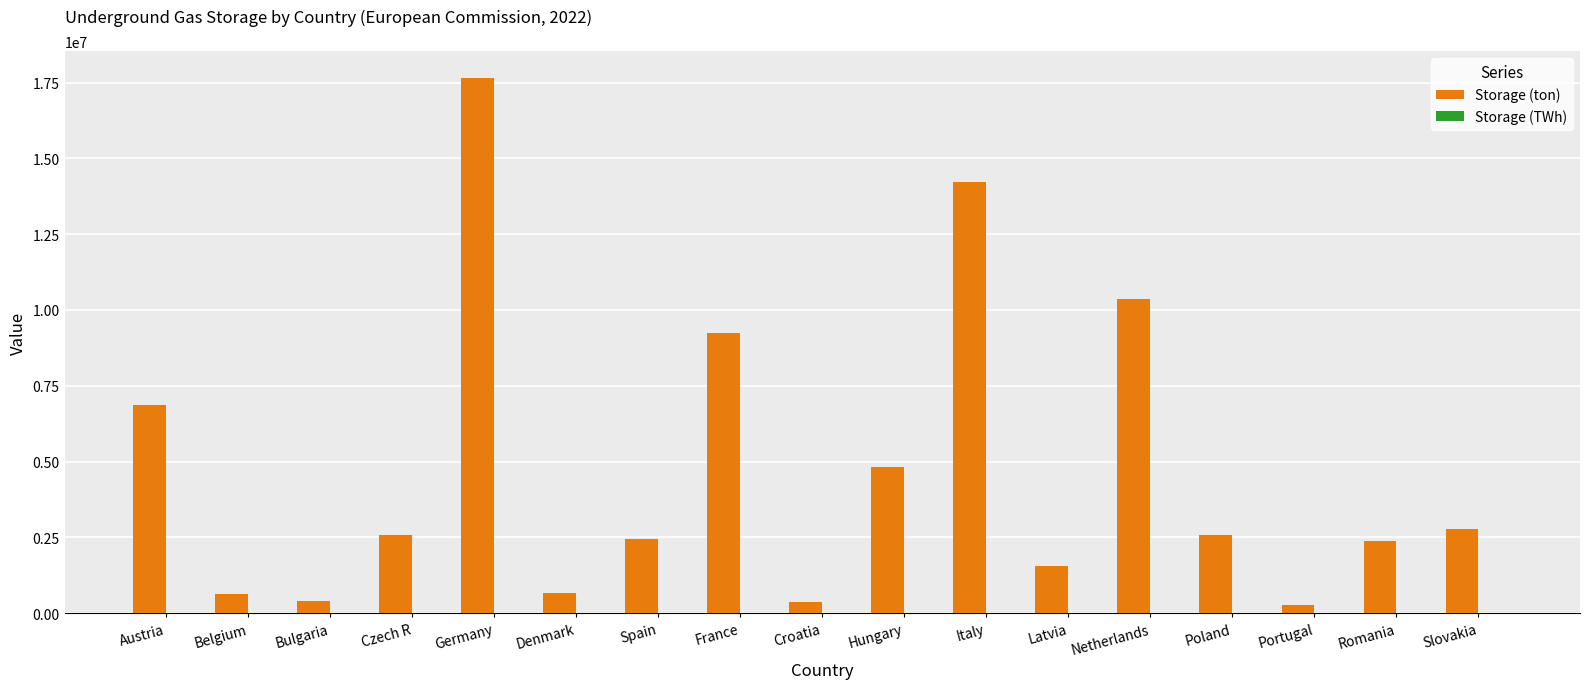

Which category has the highest value across all series?

Germany